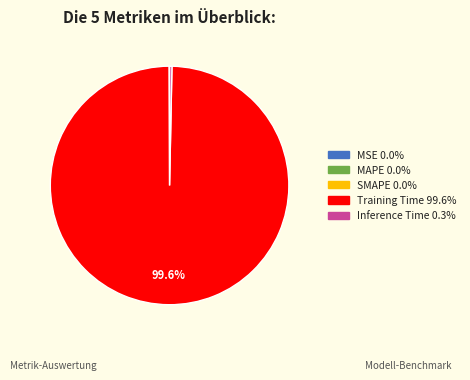

Which category has the biggest portion of the pie?

Training Time